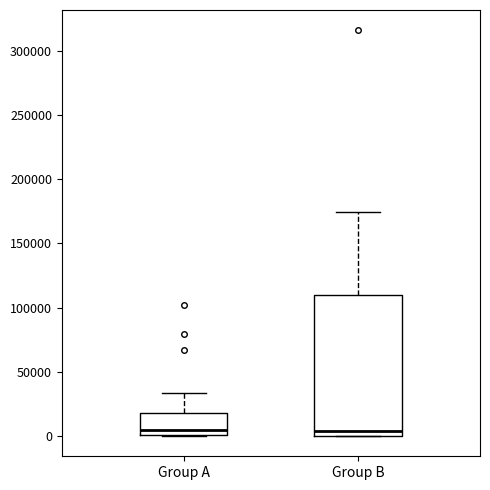

Comparing the boxes themselves (not the whiskers), which one is the tallest?

Group B